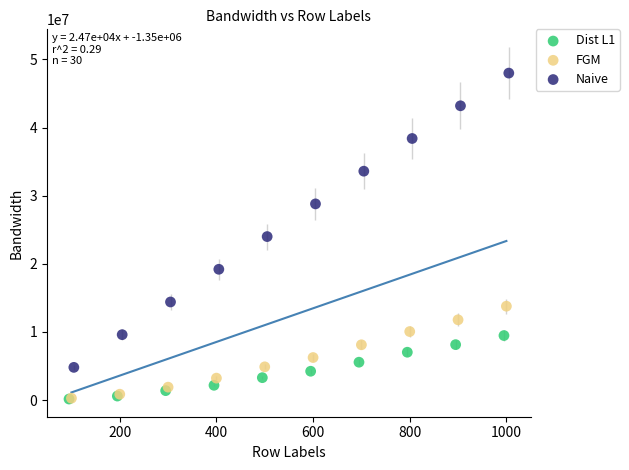

Which series contains the highest Y value?

Naive